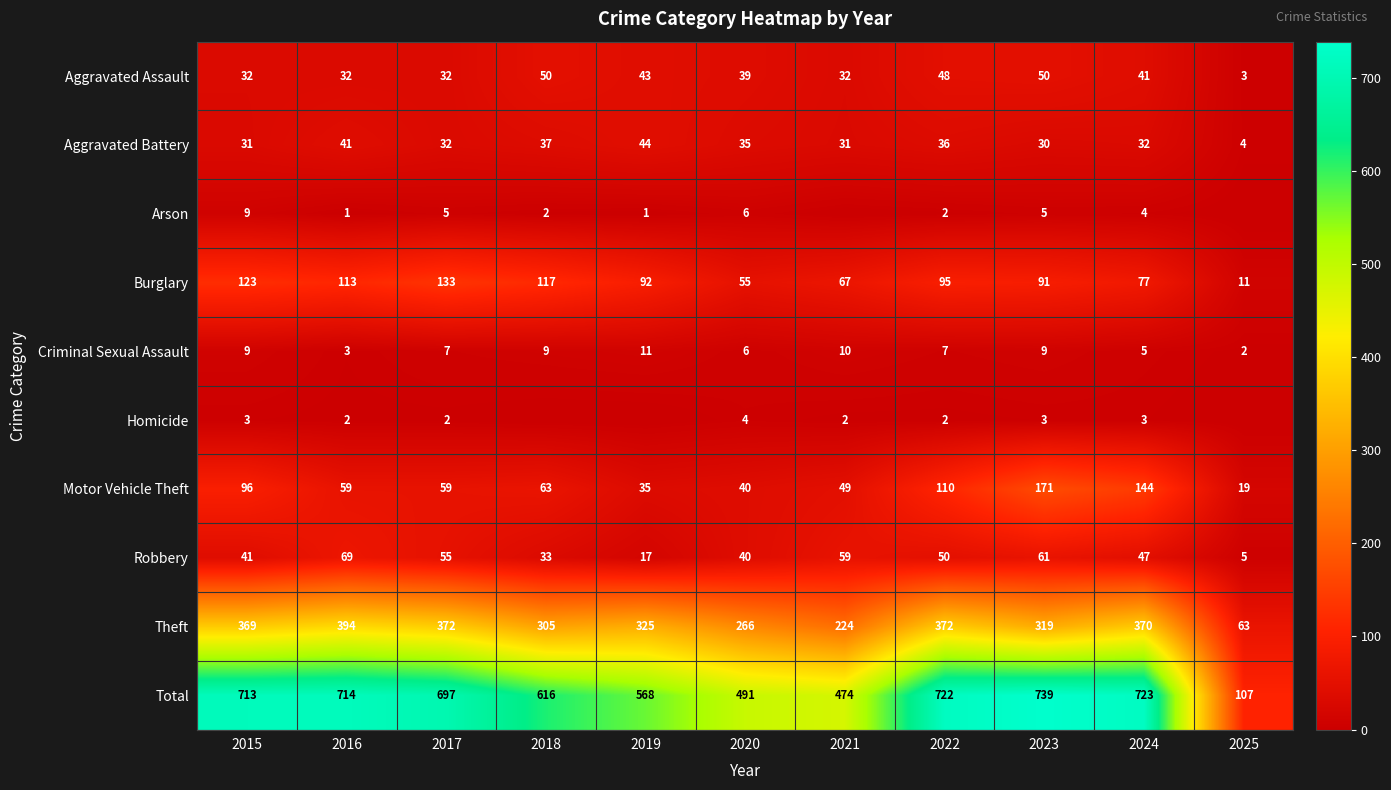

What is the total value across all series at 2021?

948